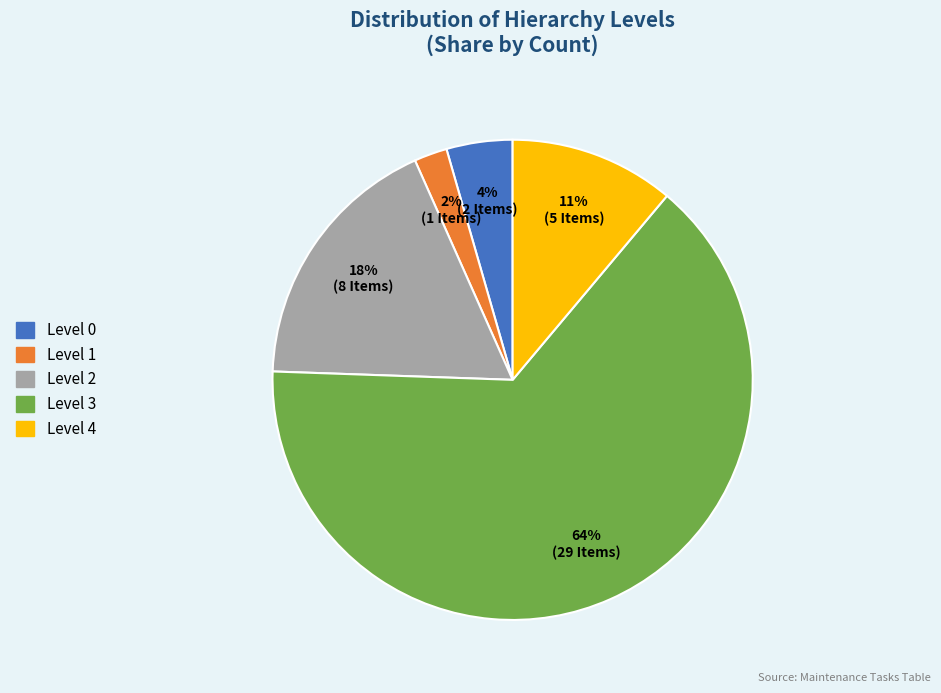

To the nearest percent, what is the average slice percentage?

20%